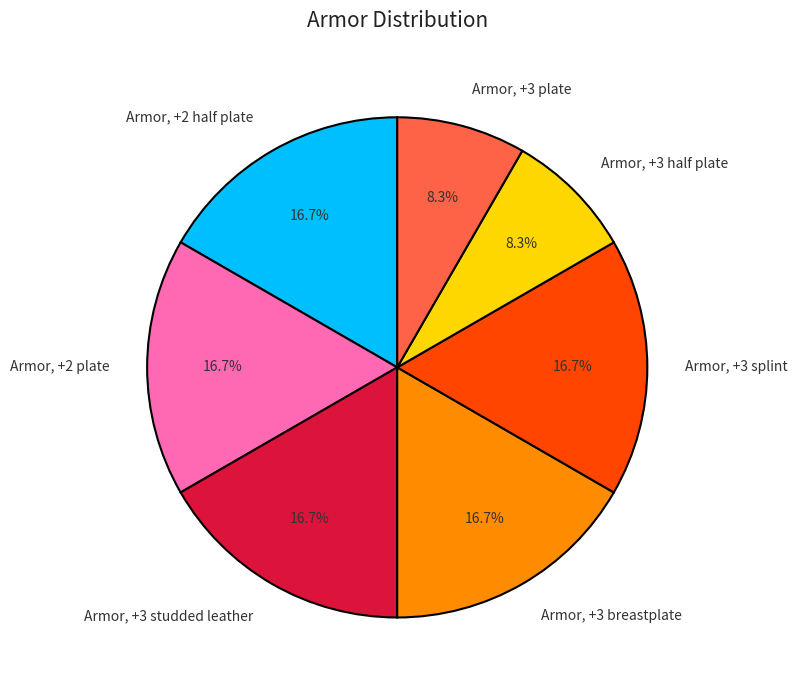

What percentage do Armor, +3 breastplate and Armor, +3 half plate together represent?

25.0%